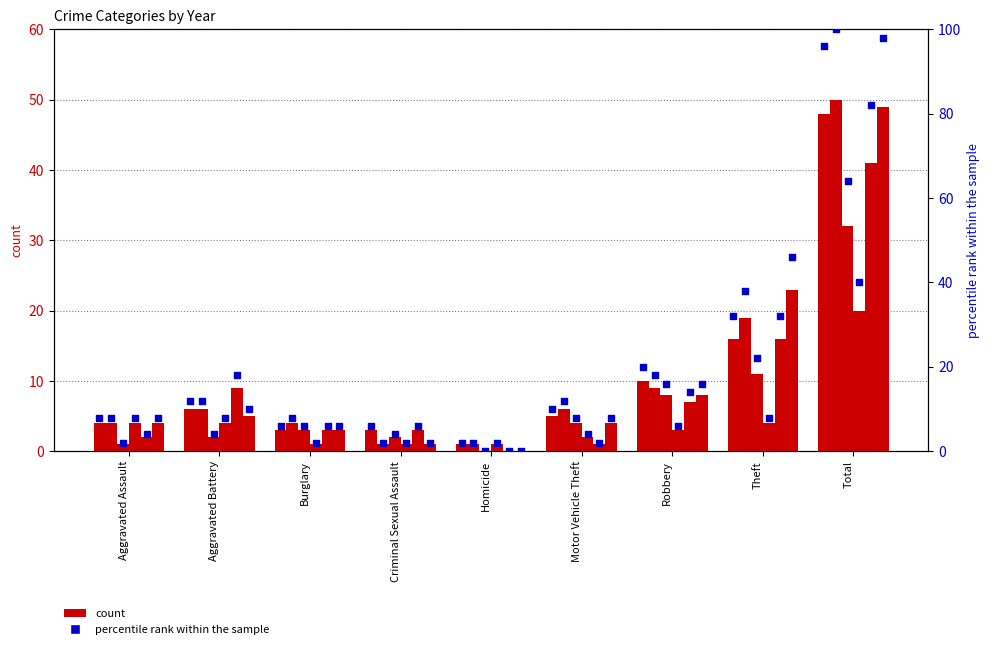

At which category is the sum across all series the highest?

Total